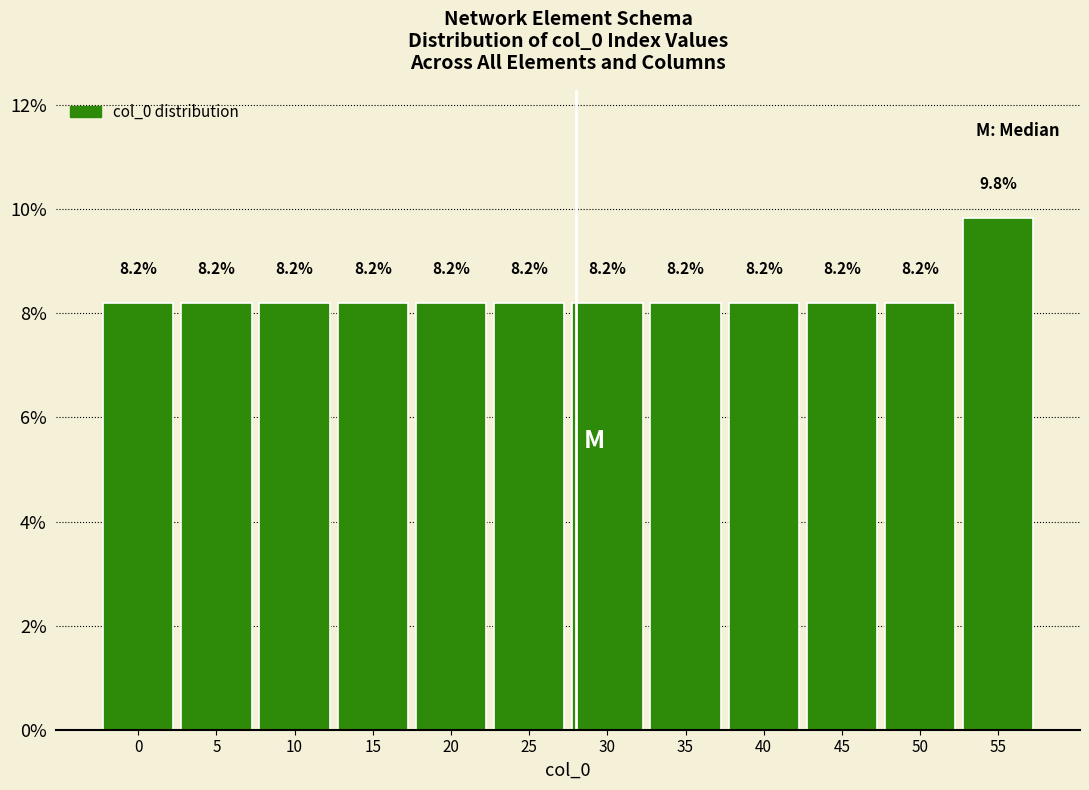

Reading left to right, transcribe all the data shown in this chart.

8.2	8.2	8.2	8.2	8.2	8.2	8.2	8.2	8.2	8.2	8.2	9.8